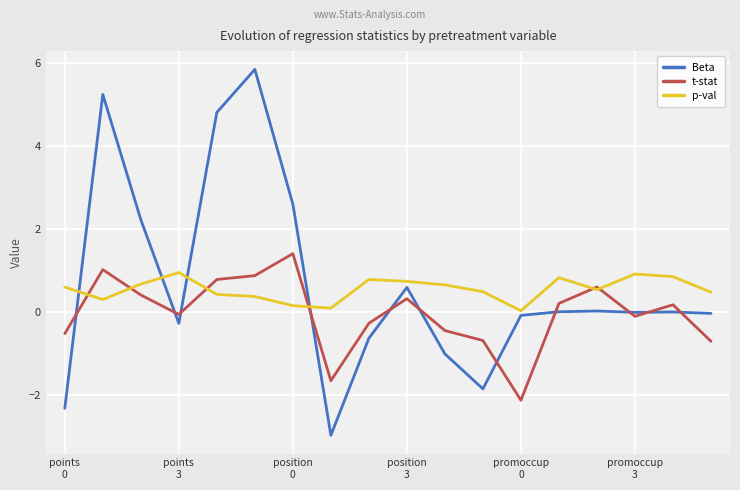

Rank the series by their maximum value, from lowest to highest.

p-val, t-stat, Beta